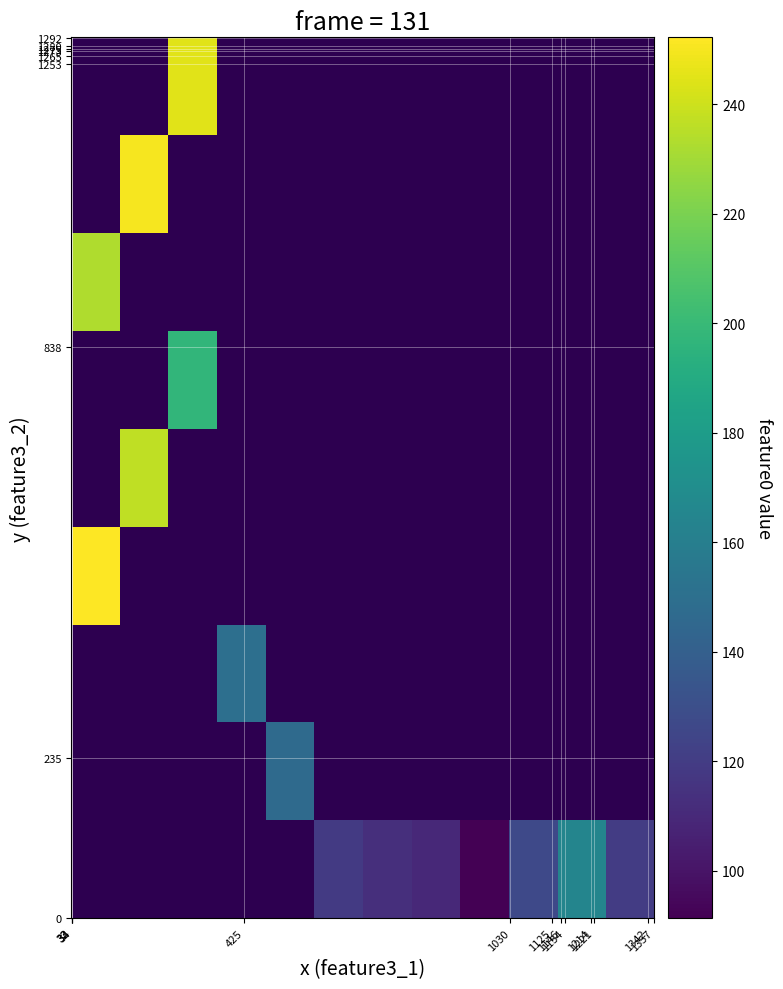

At which category does the chart reach its peak across all series?

32